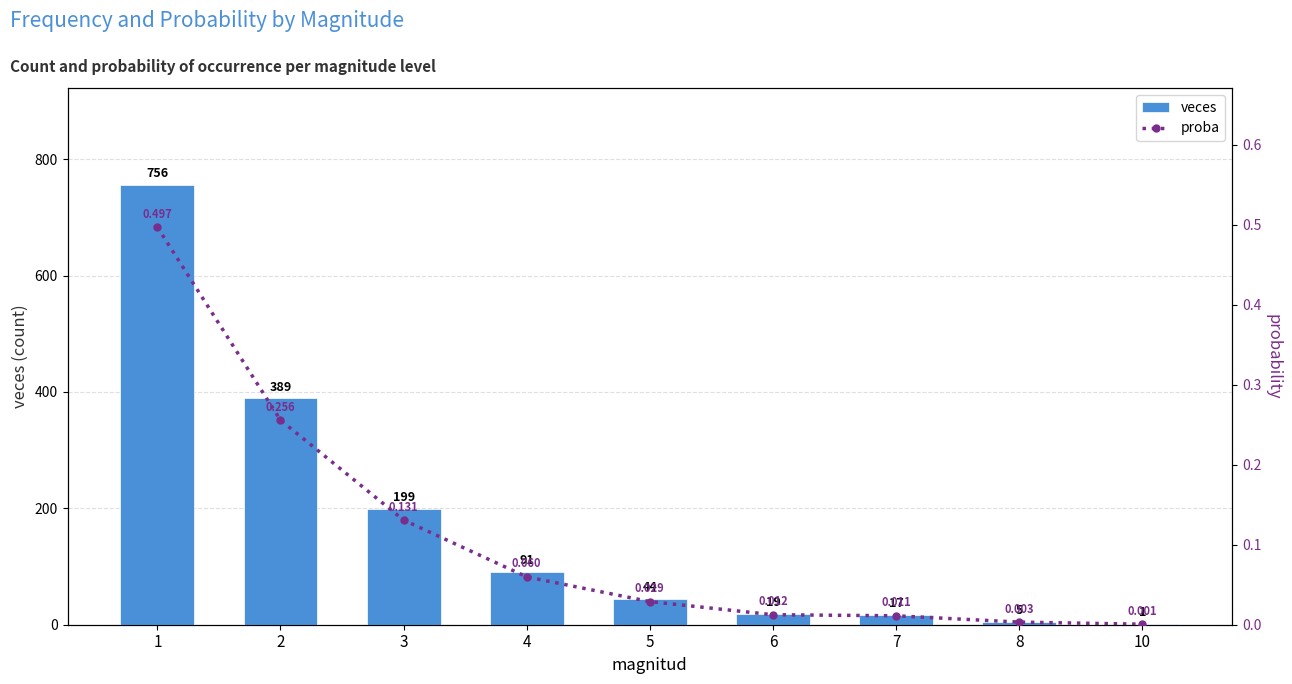

Are the bars grouped side by side (vs. stacked)?

Yes